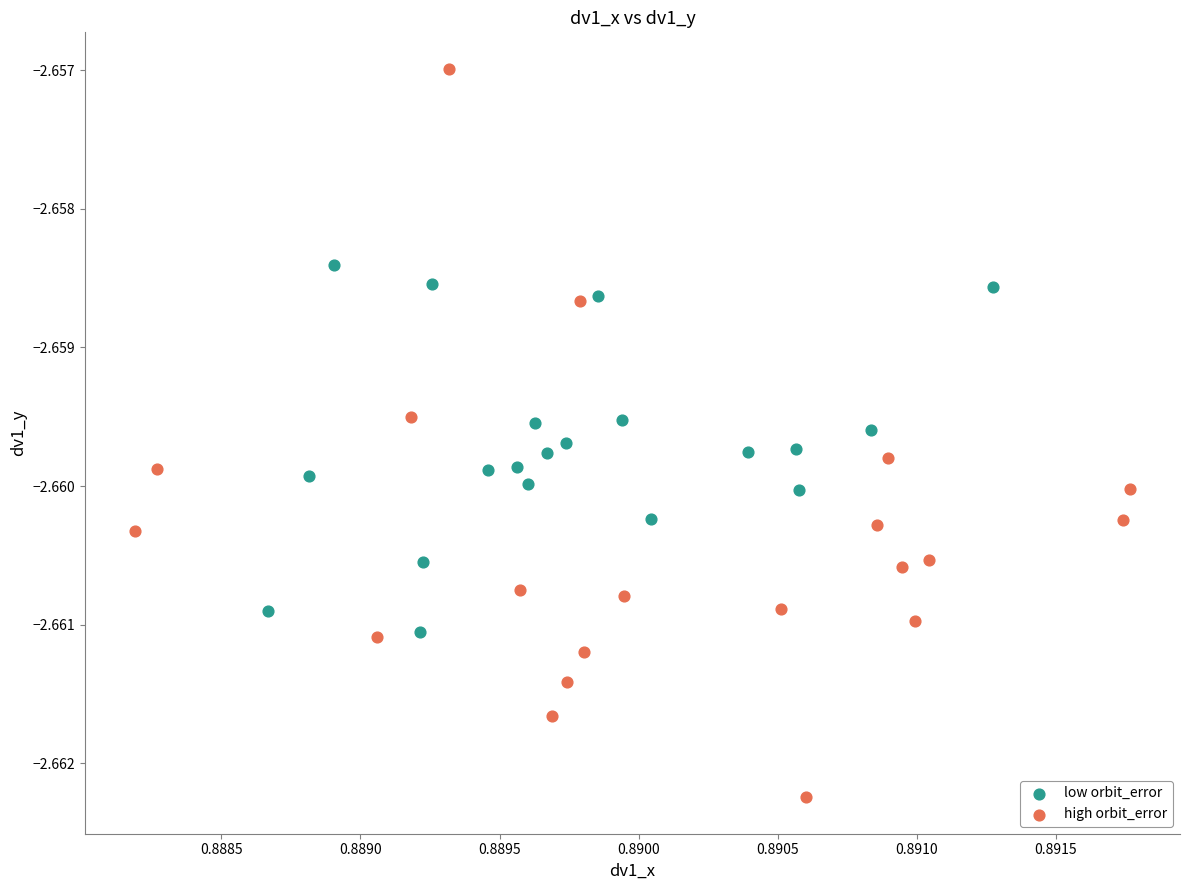

What are all the series names shown in the legend?

low orbit_error, high orbit_error